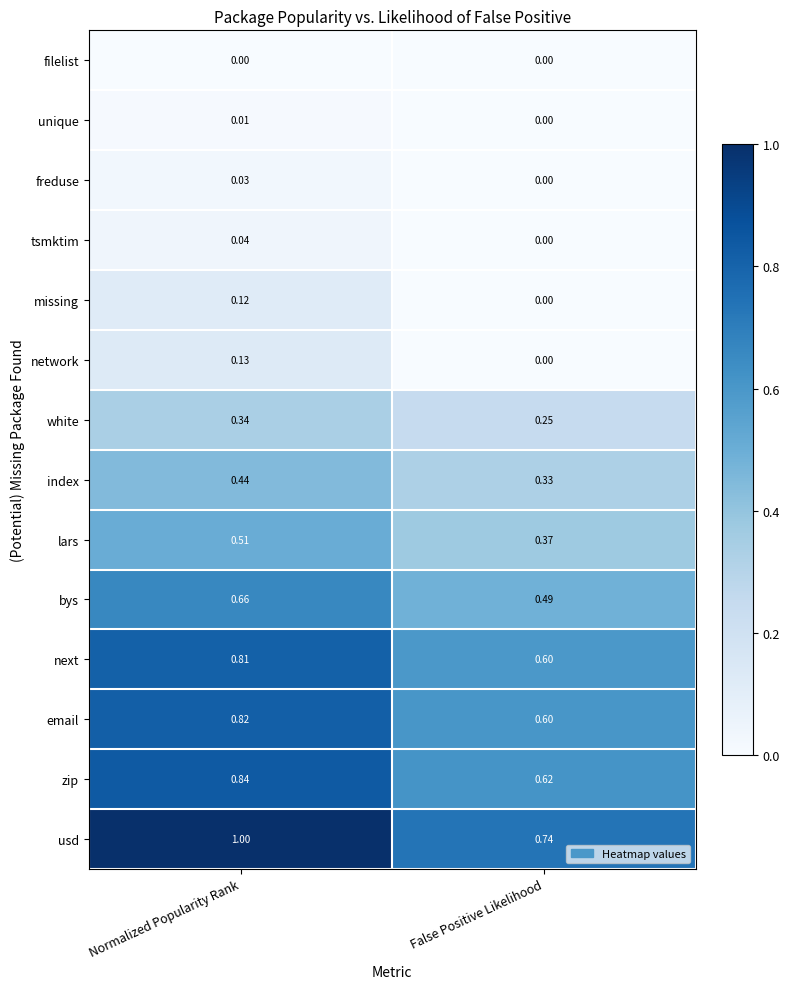

Which category has the lowest value in the network series?

False Positive Likelihood